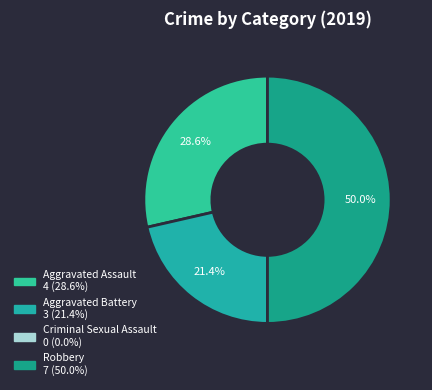

What is the total percentage of Robbery and Criminal Sexual Assault?

50.0%